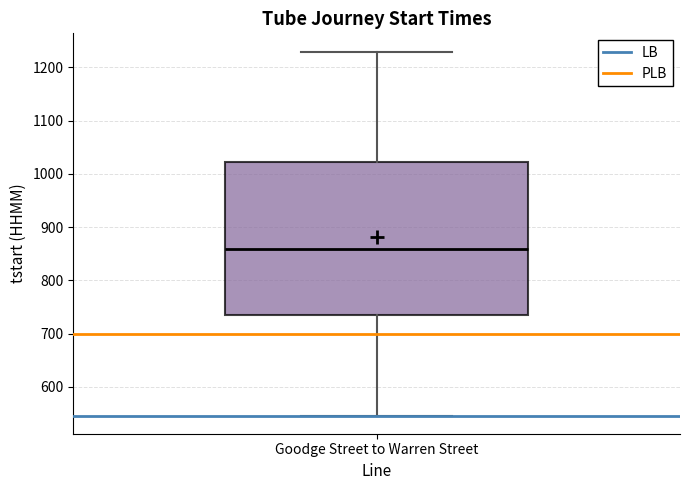

Read this box plot against the y-axis: the position of the median line, the range covered by the box, and the ends of both whiskers. The values are not printed on the chart, so give them approximately, as read against the axis.

median 860, box 740 to 1020, whiskers 550 to 1230